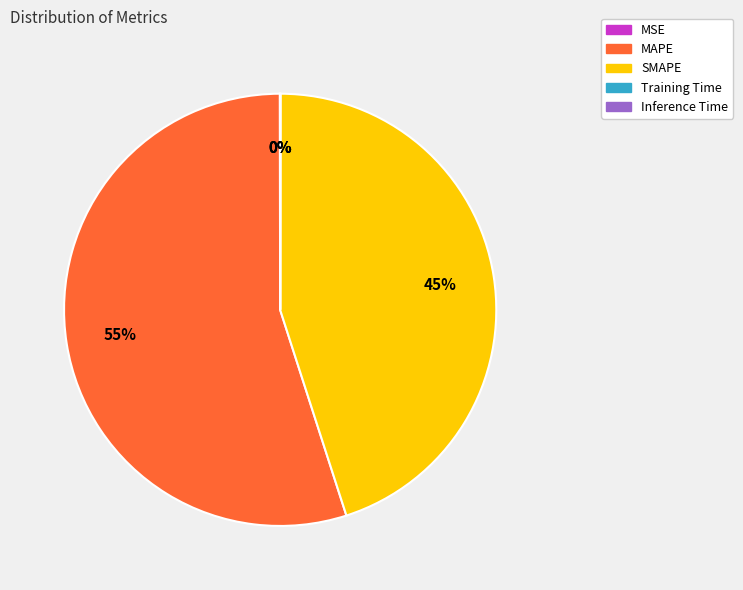

Is MAPE the majority of the pie?

Yes